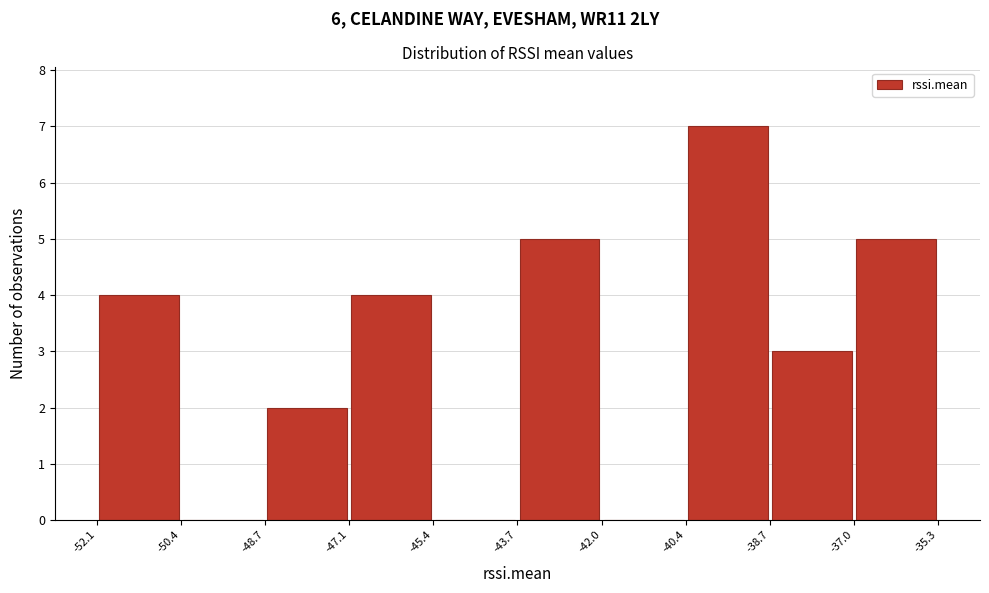

Reading left to right, list every bar in this chart as the range it spans on the x-axis followed by its height. The values are not printed on the chart, so give them approximately, as read against the axis.

-52.1 to -50.4: 4
-50.4 to -48.7: 0
-48.7 to -47.1: 2
-47.1 to -45.4: 4
-45.4 to -43.7: 0
-43.7 to -42.0: 5
-42.0 to -40.4: 0
-40.4 to -38.7: 7
-38.7 to -37.0: 3
-37.0 to -35.3: 5